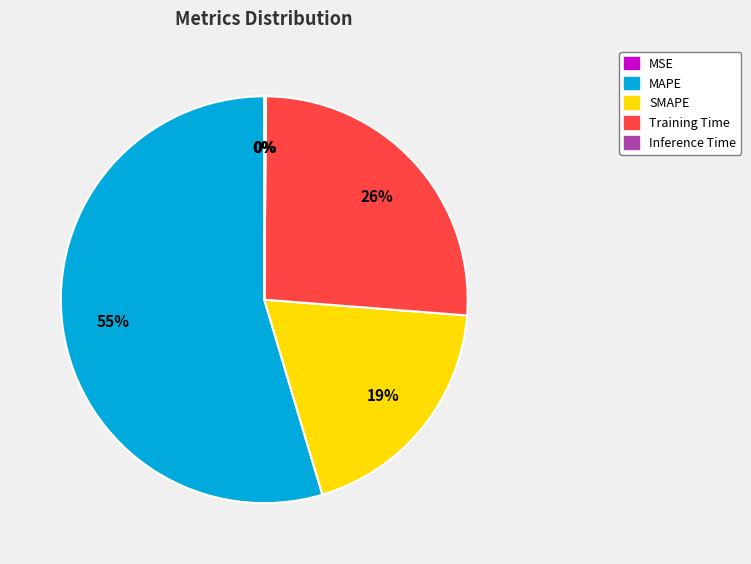

Between Inference Time and SMAPE, which is larger?

SMAPE